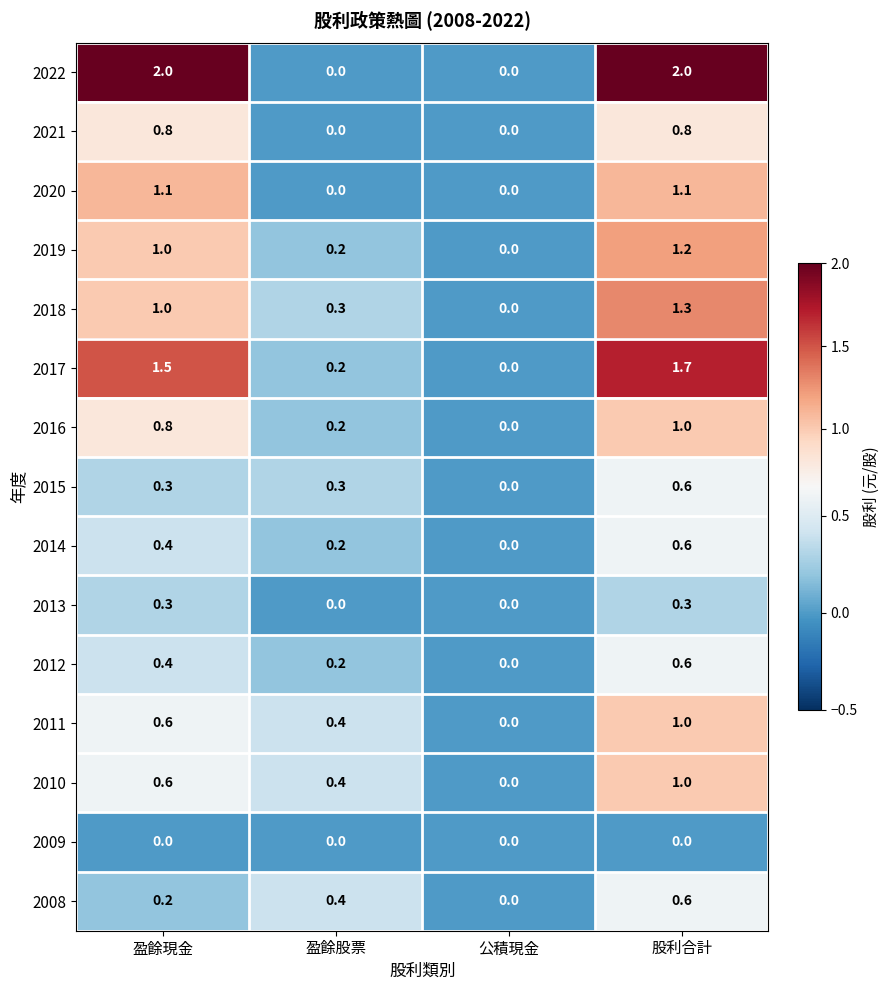

What is the difference between the maximum and minimum values in the 2011 series?

1.0